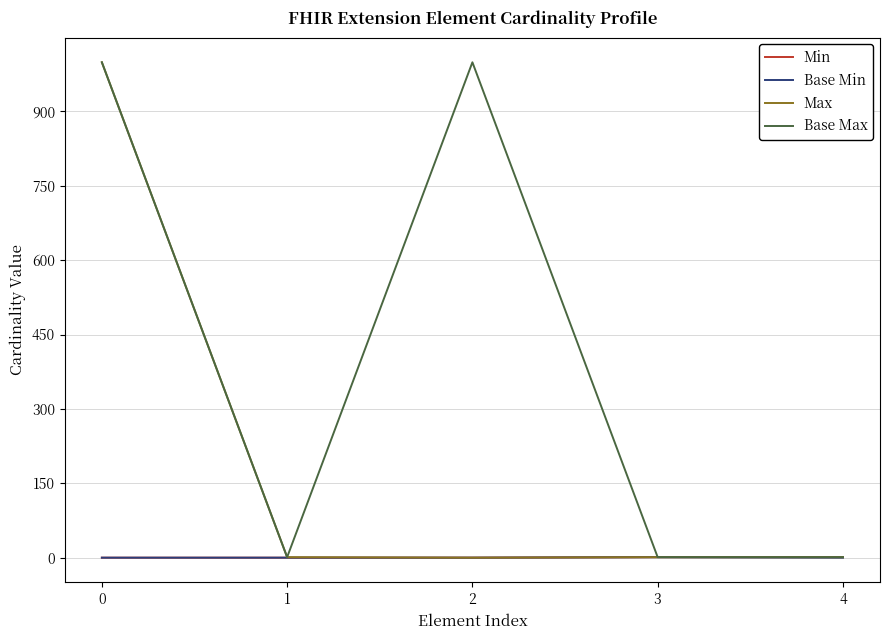

What is the maximum value shown in the chart?

999